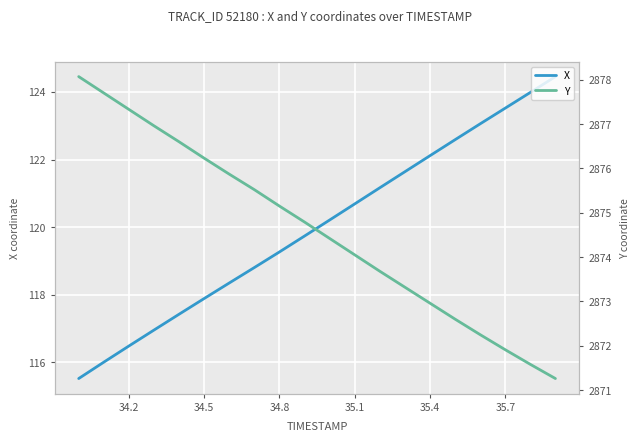

How many lines are shown in the chart?

2